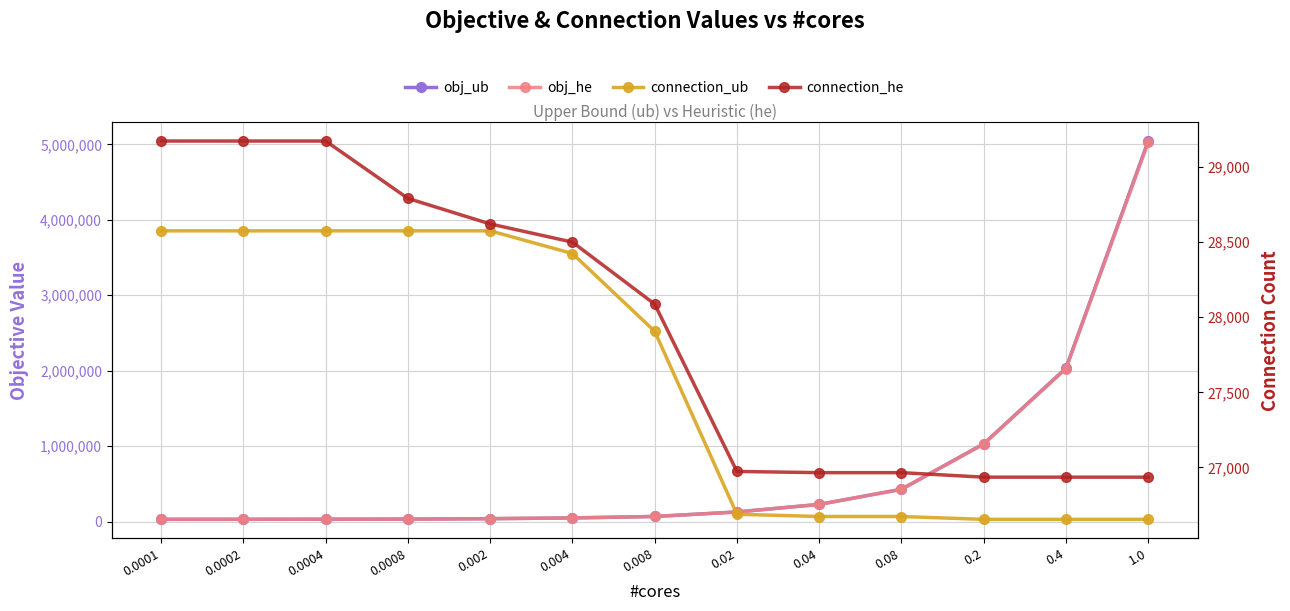

How many values in the connection_he series are below 28087?

6